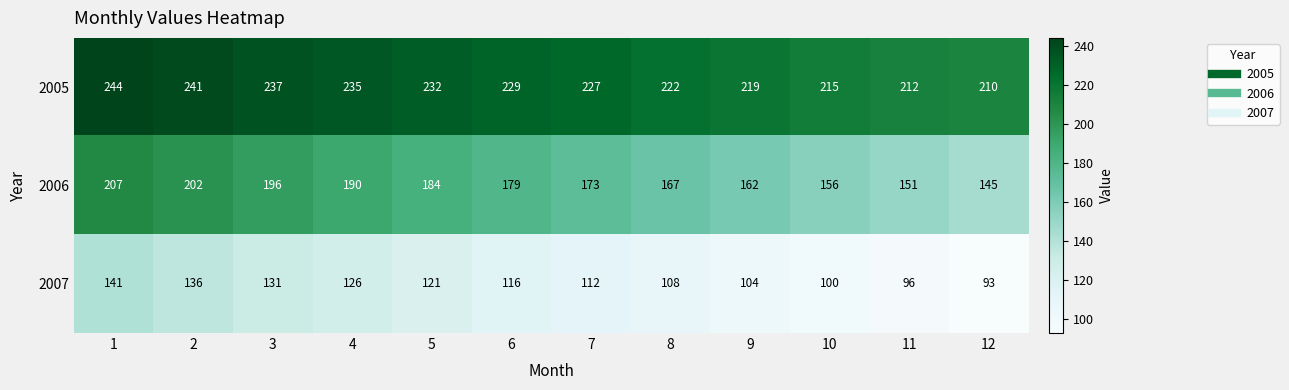

What is the smallest value displayed?

93